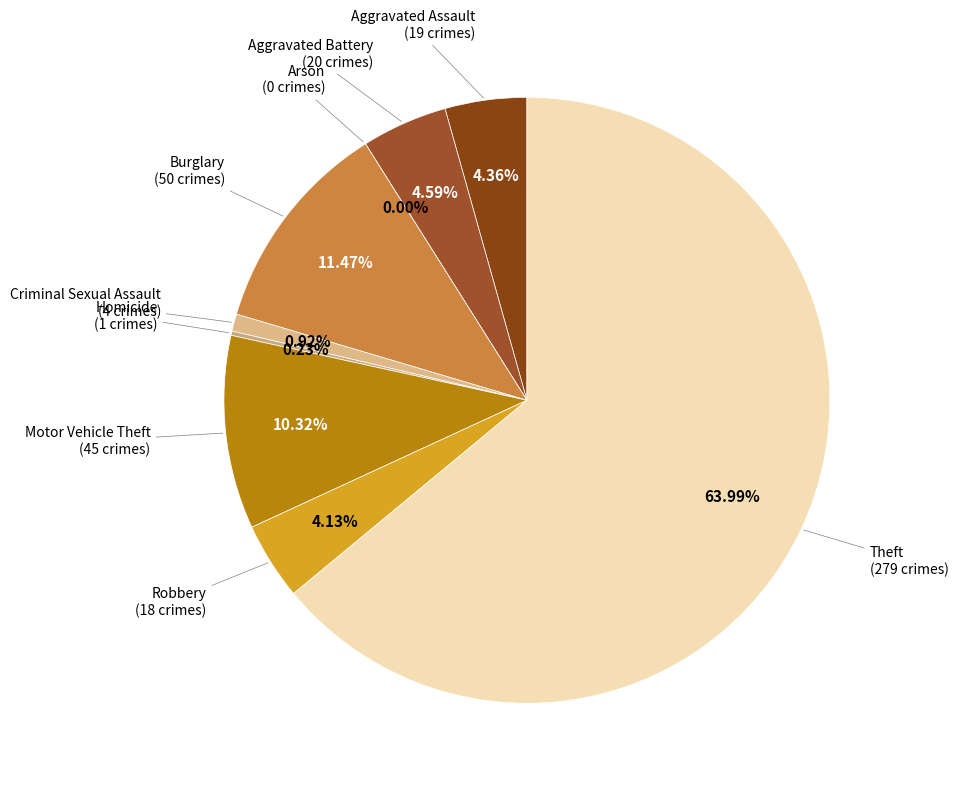

True or false: Aggravated Battery accounts for 5% of the total.

True